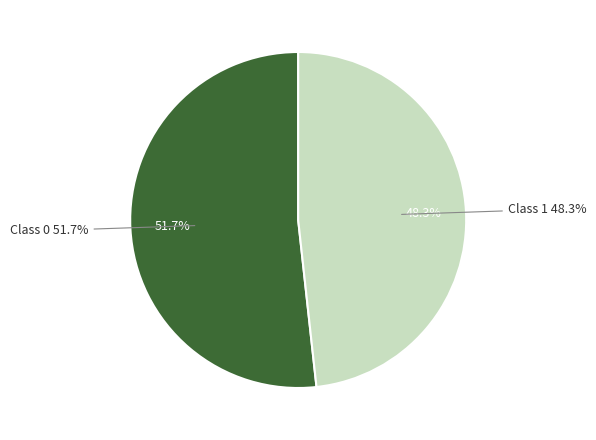

To the nearest percent, what portion does Class 0 represent?

52%